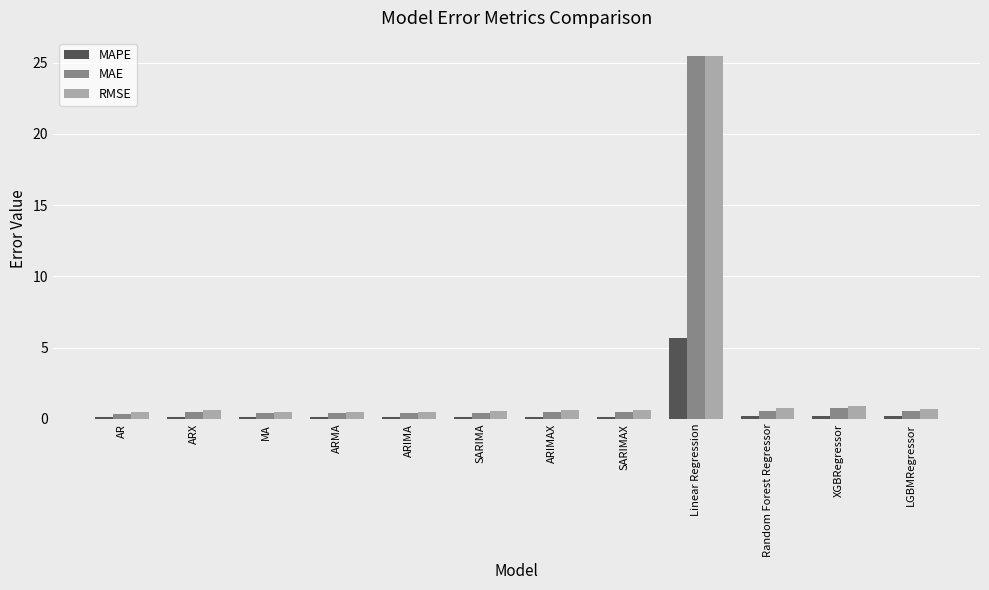

What is the label of the 9th bar from the right?

ARMA